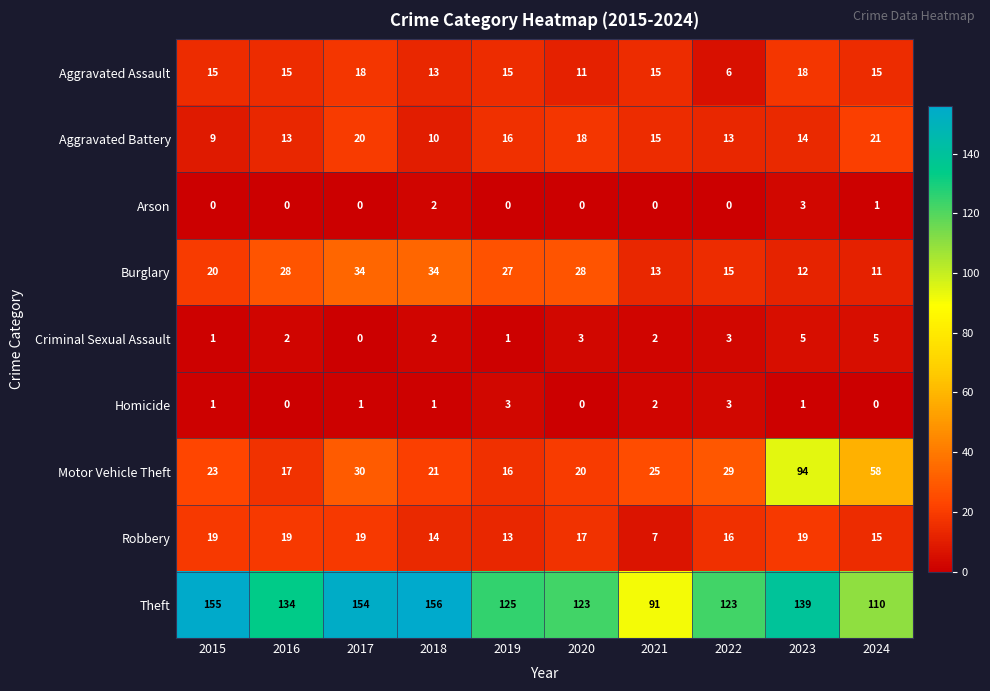

How many distinct data groups are displayed?

9